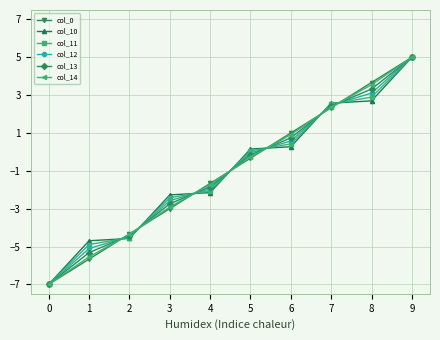

List the labels in order of col_0 value, largest first.

9, 8, 7, 6, 5, 4, 3, 2, 1, 0